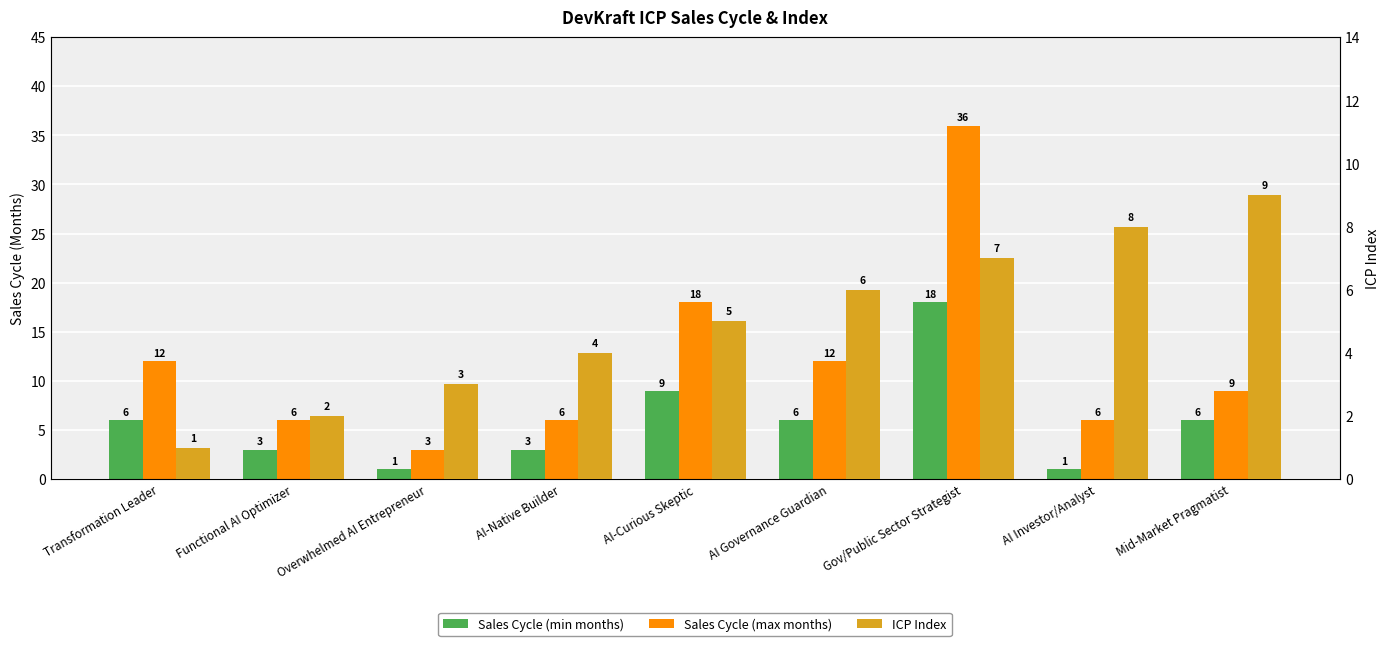

How many bars are there in each group?

3